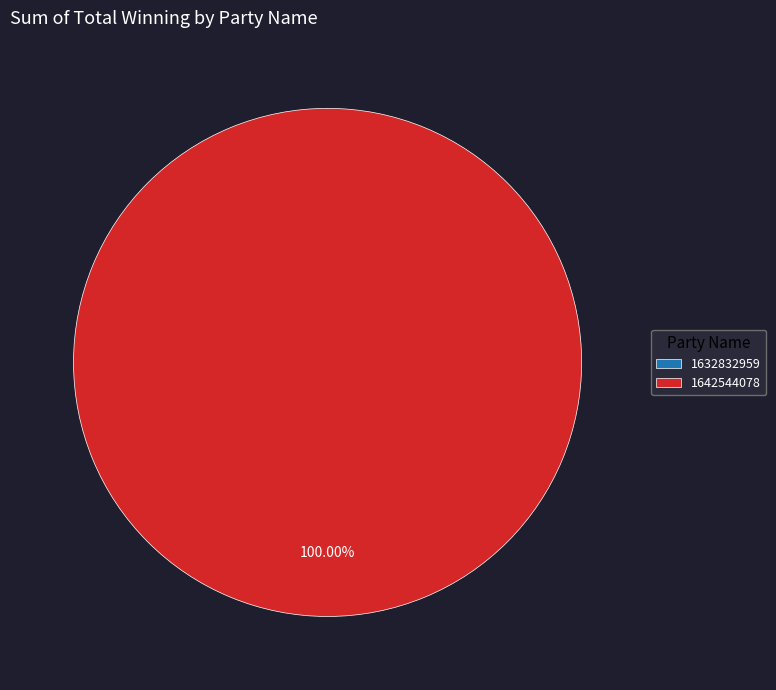

Is 1632832959 the majority of the pie?

No